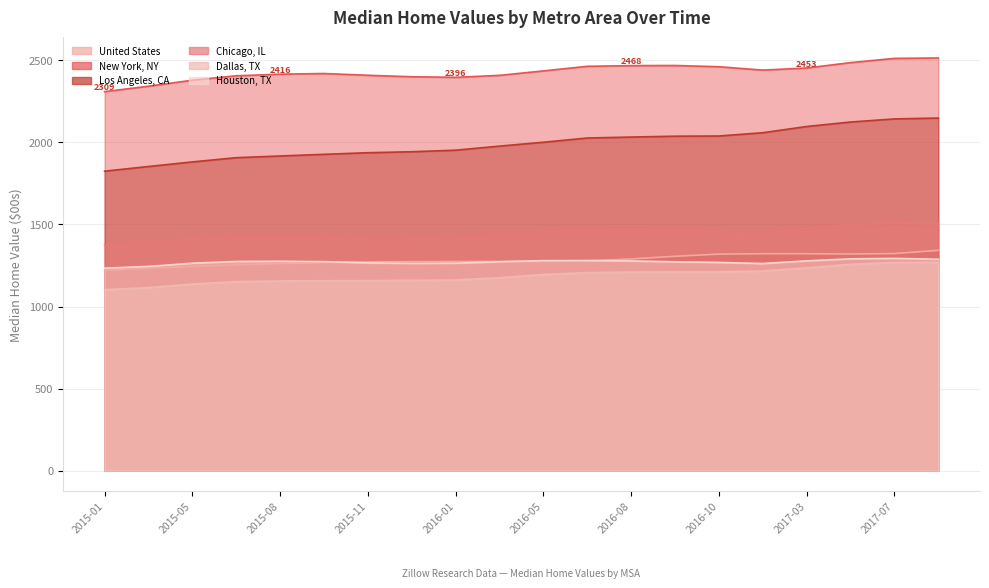

What is the smallest value displayed?

1102.5